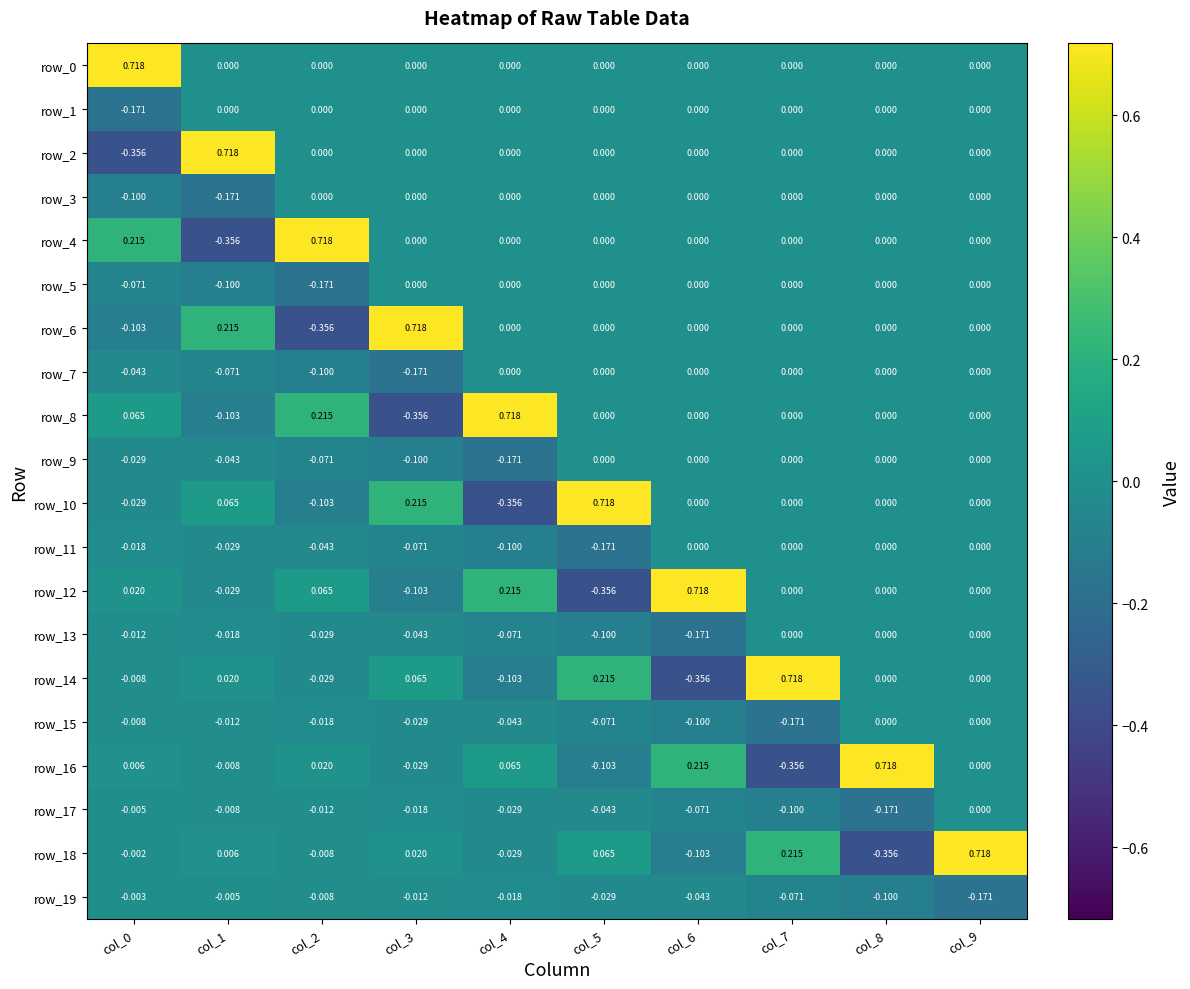

Is the value of row_10 at col_4 greater than the value of row_18 at col_1?

No